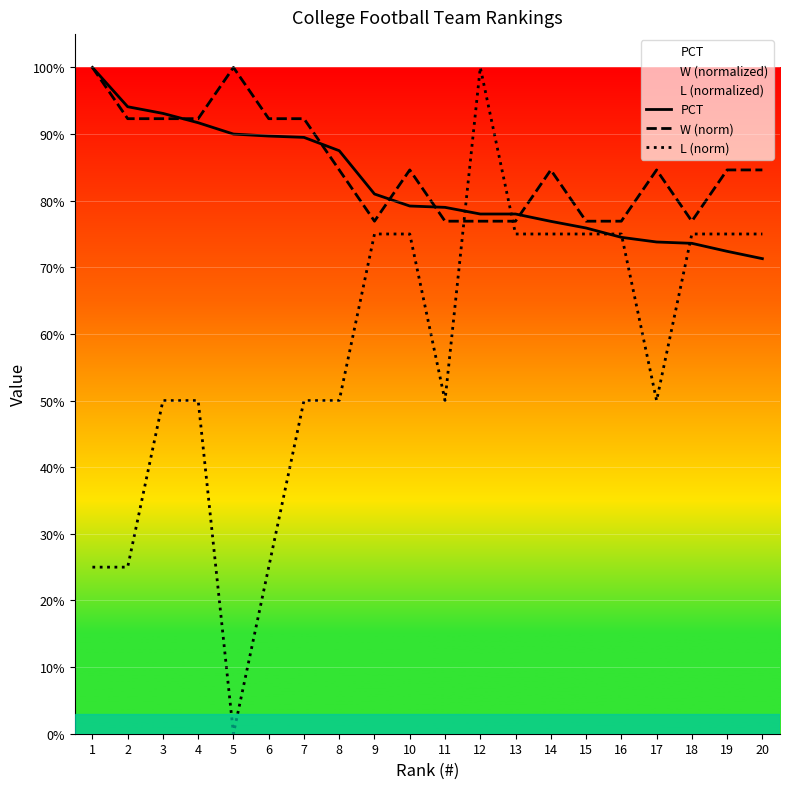

True or false: PCT has more than 0 points higher than both neighbors.

False